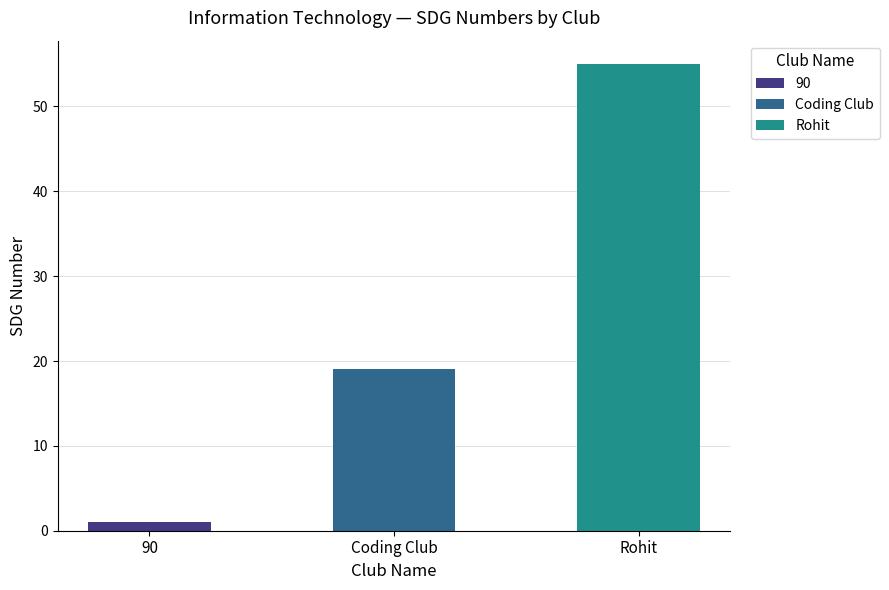

What is the maximum value shown in the chart?

55